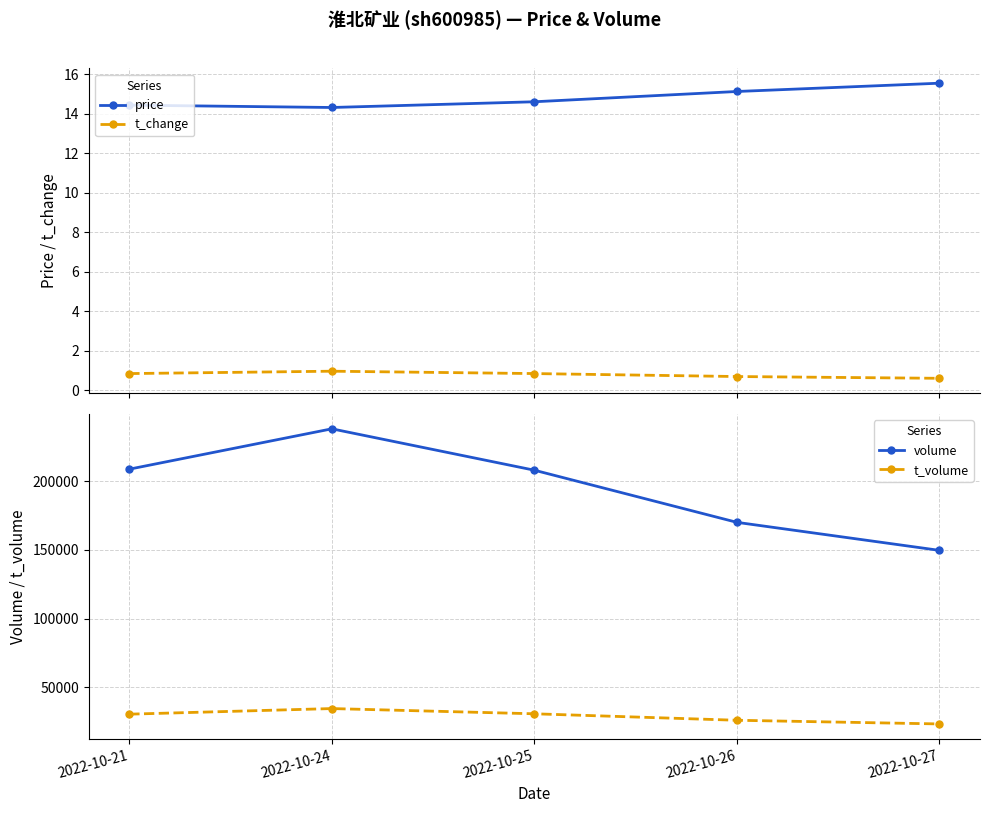

How many lines are shown in the chart?

4